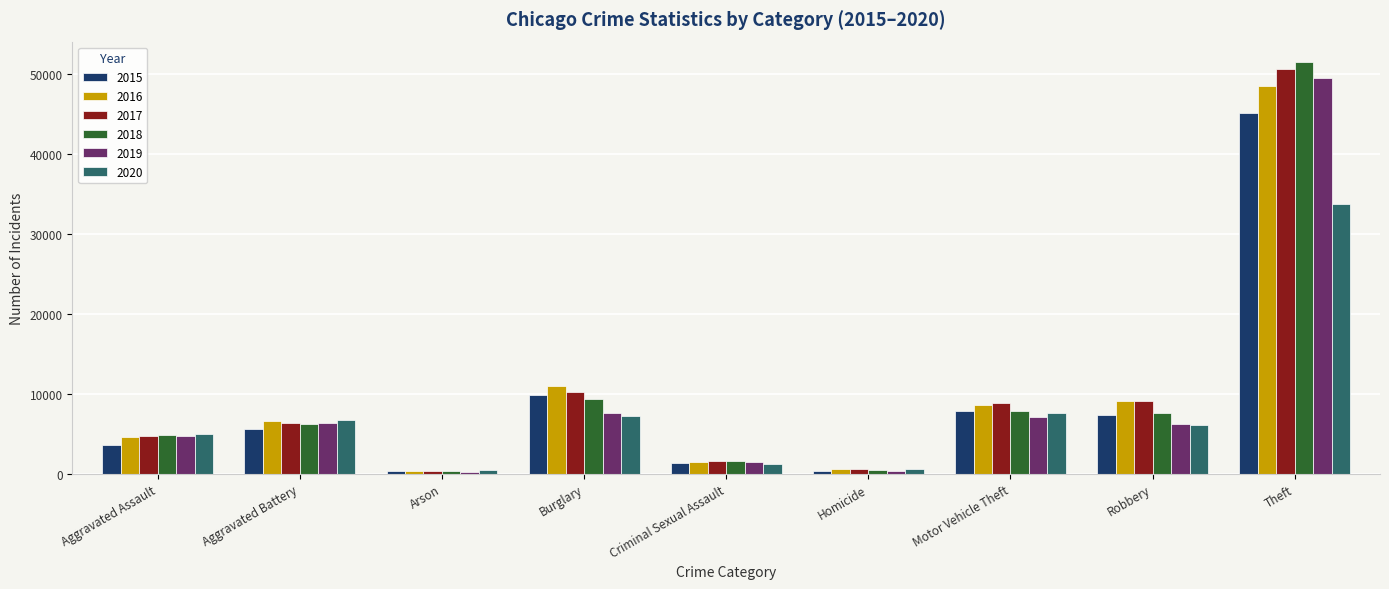

List the series in order of their peak value, lowest first.

2020, 2015, 2016, 2019, 2017, 2018